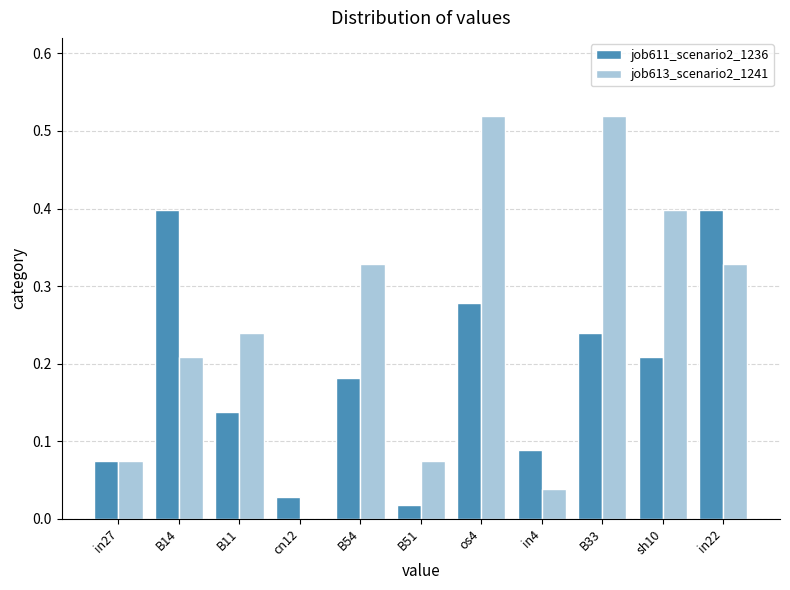

What are all the series names shown in the legend?

job611_scenario2_1236, job613_scenario2_1241